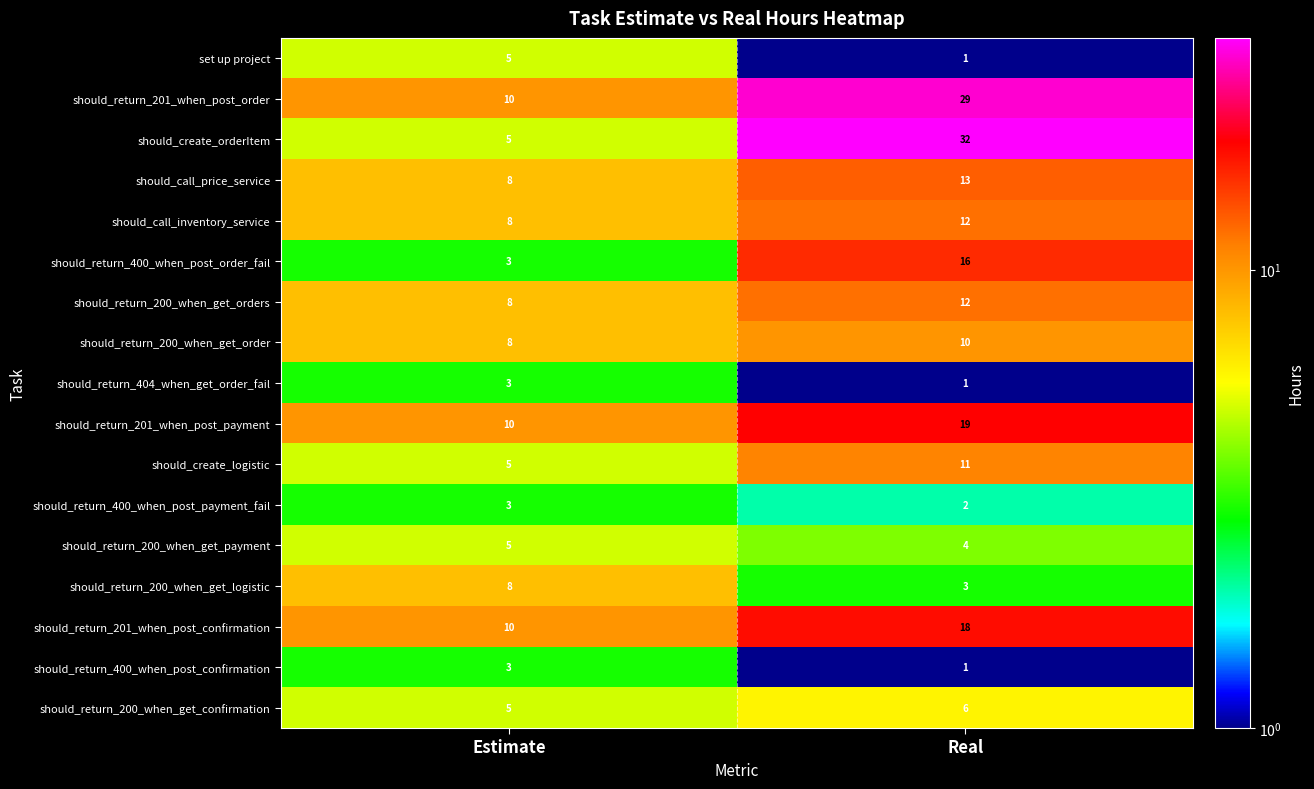

At which label is should_call_price_service closest to 10?

Estimate